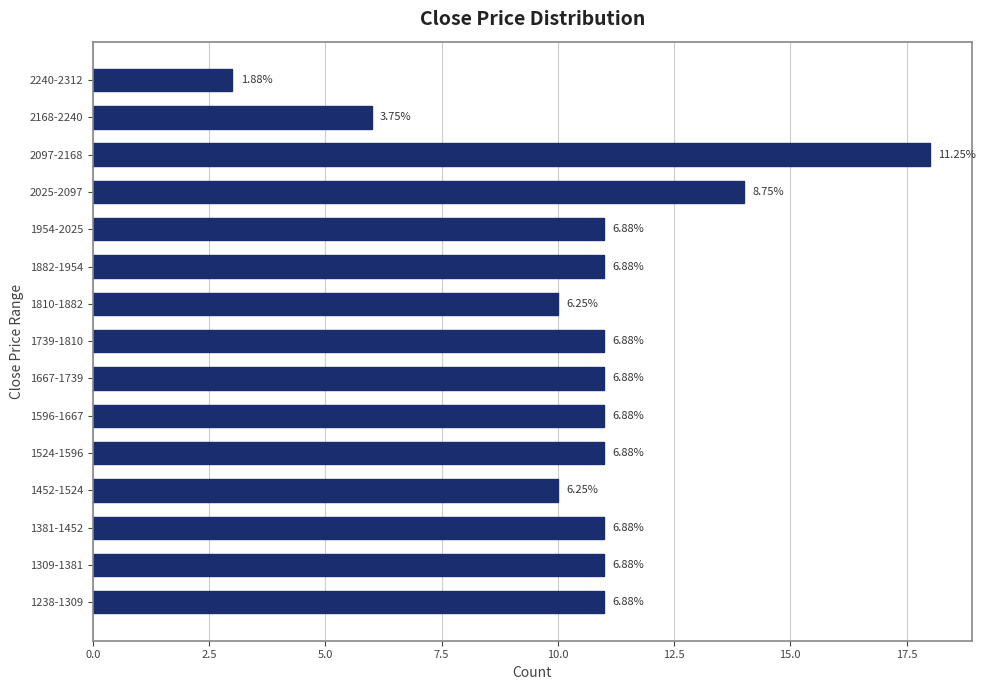

How many bars are there in total?

15